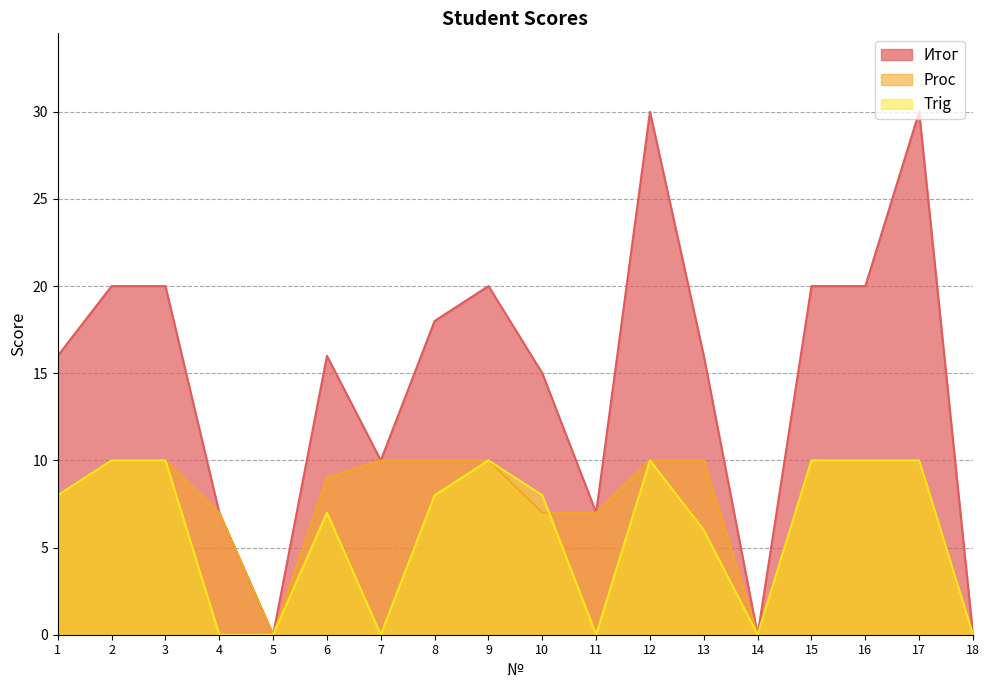

What is the sum of all Proc values?

138